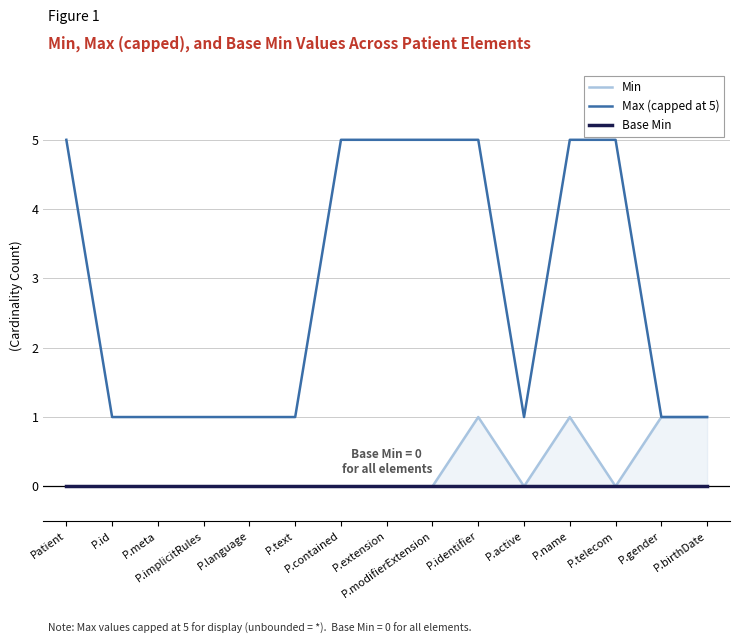

At which label is Min closest to 0?

Patient